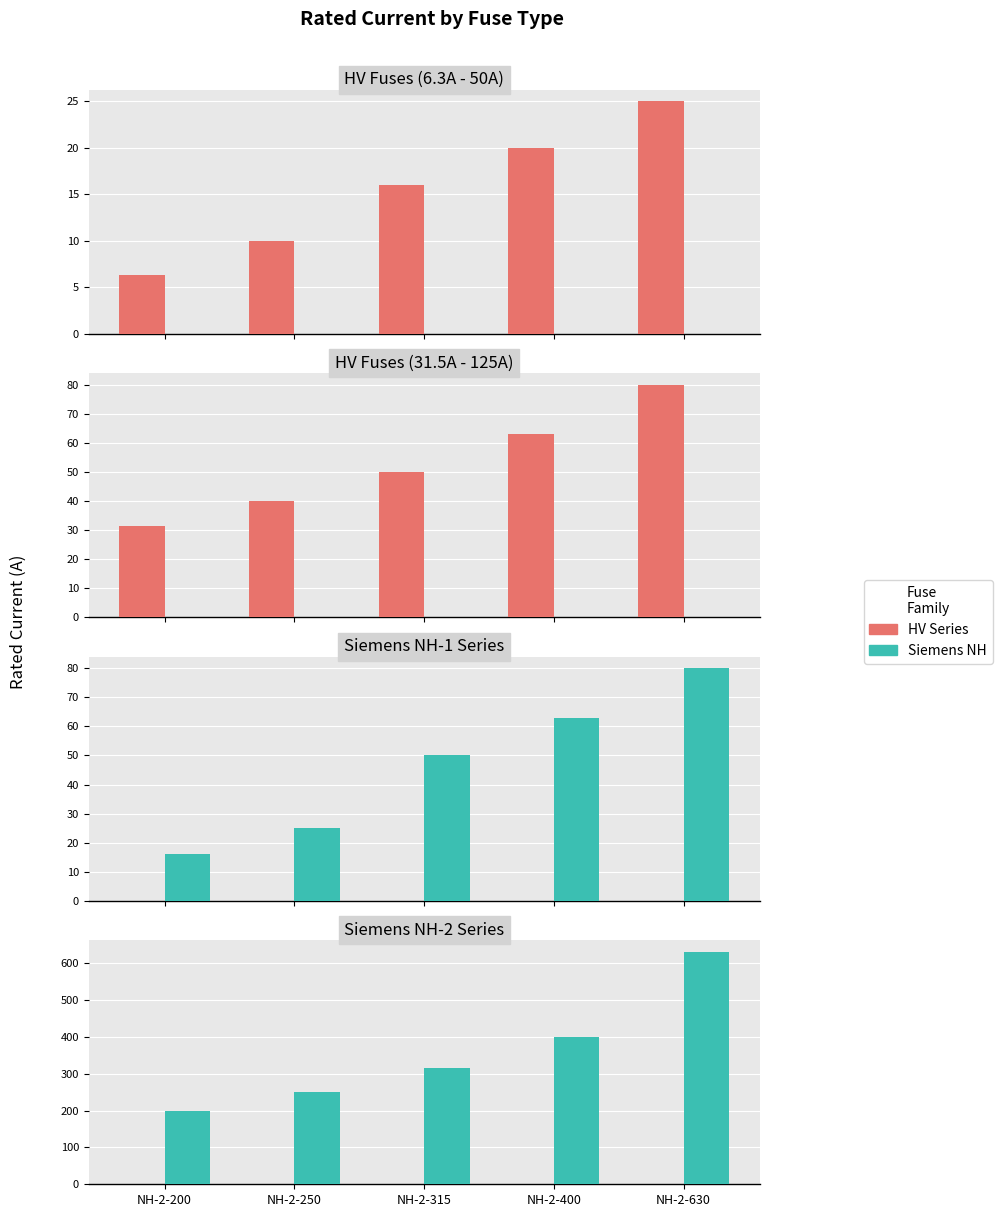

Rank the series at NH-2-400 from highest to lowest value.

Siemens NH, HV Series